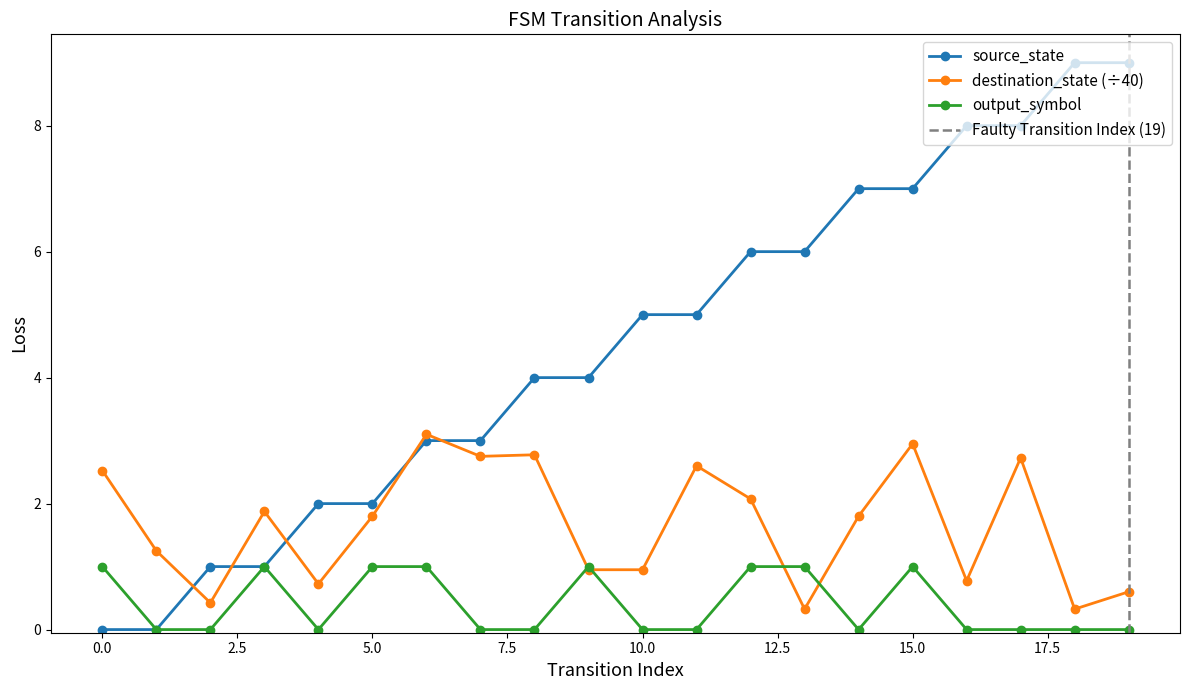

Which series changed the most between 14 and 17?

source_state